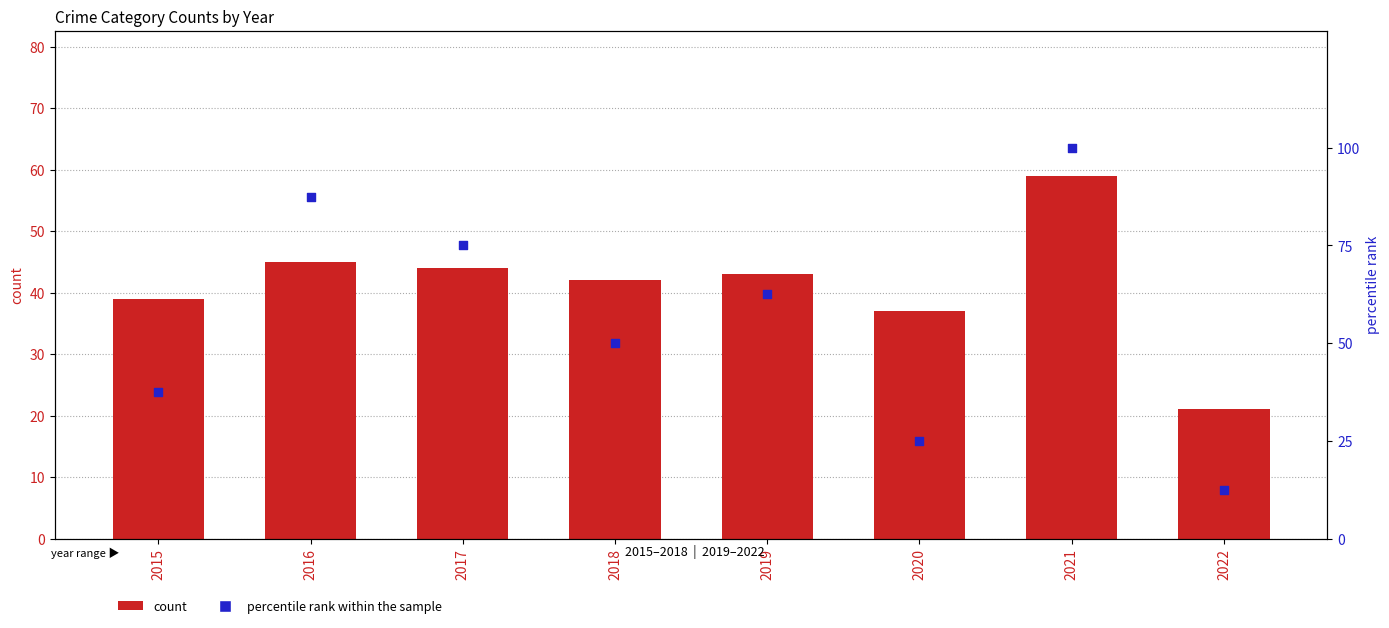

Which series has the largest Y range (max minus min)?

percentile rank within the sample